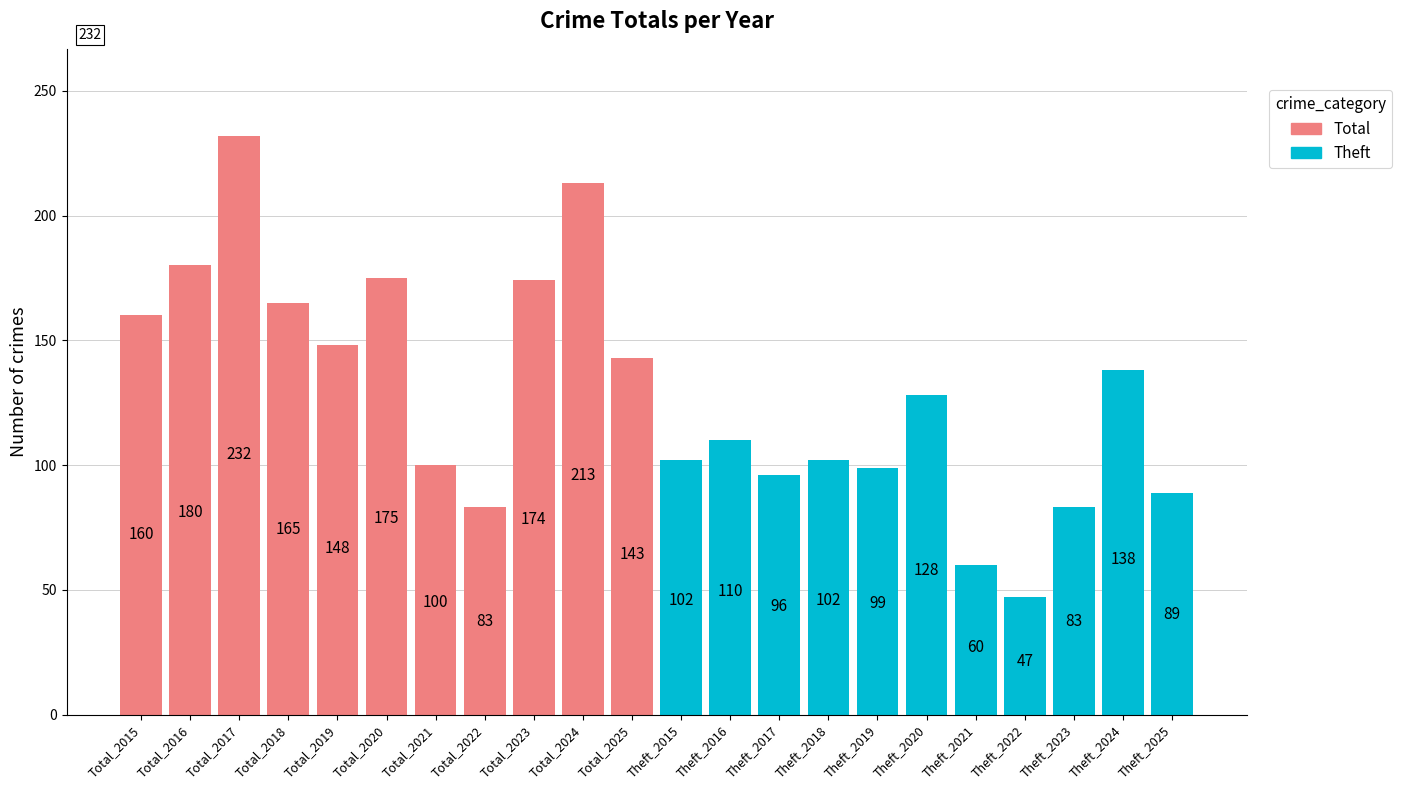

What is the difference between the Total values at Total_2024 and Total_2021?

113